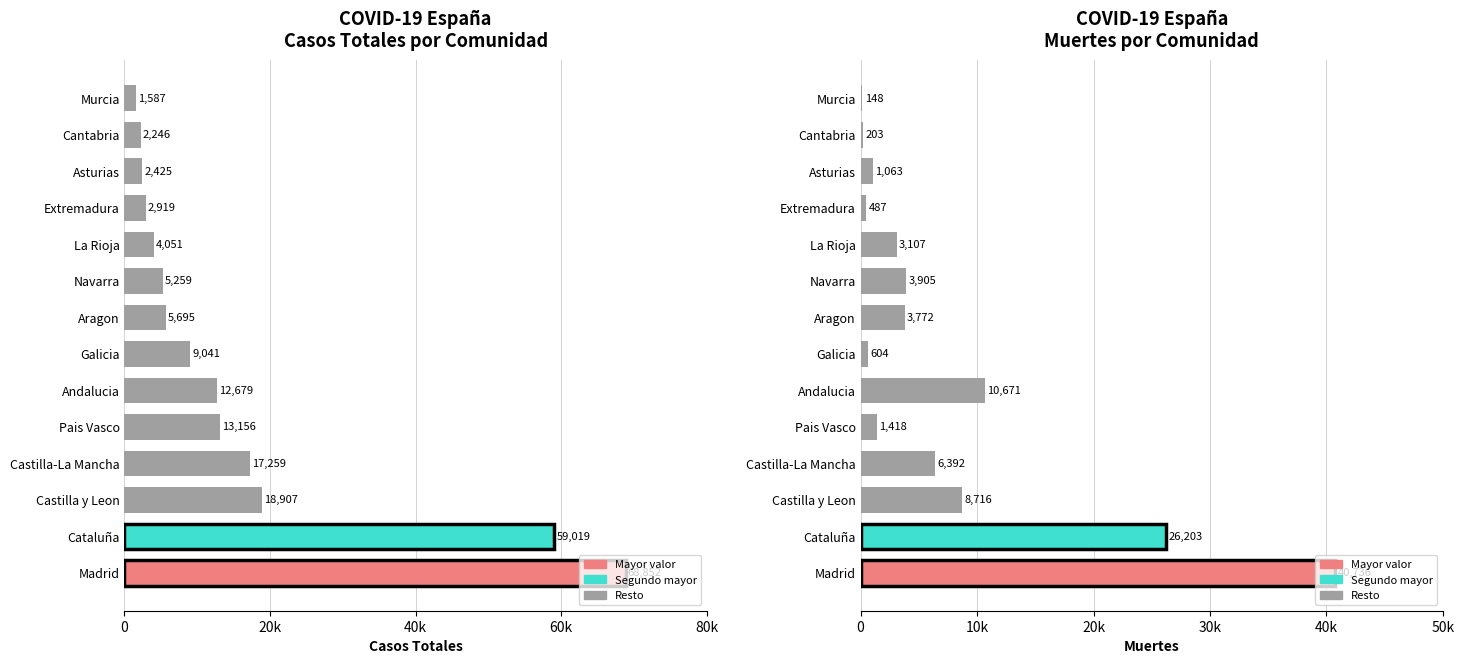

List the series in order of their overall mean, highest first.

Casos totales, Muertes